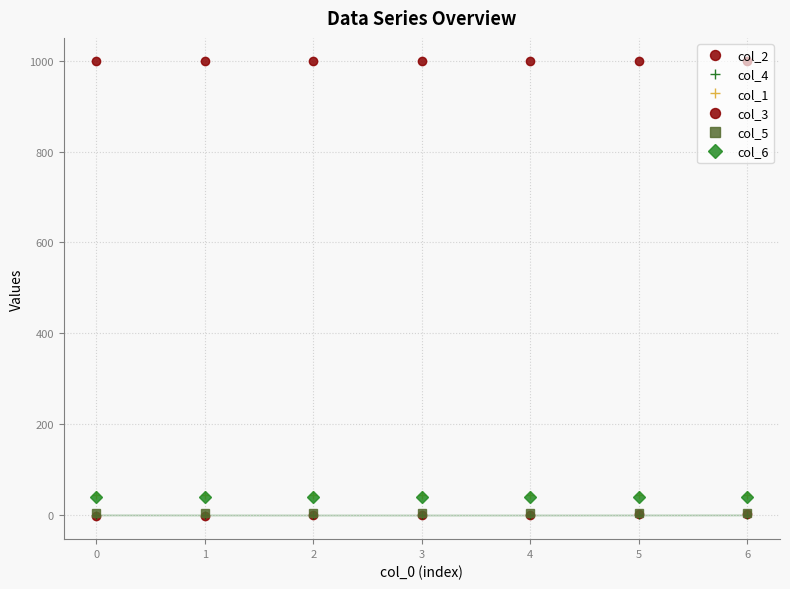

Is this an area chart (filled region under the line)?

Yes